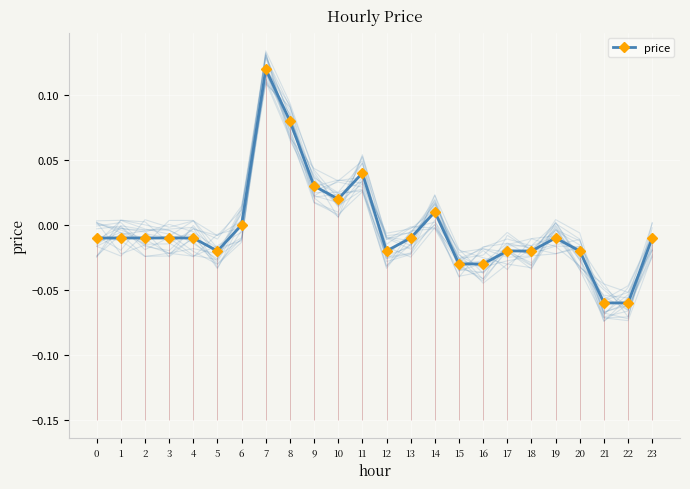

At which category does the data reach its first local peak?

7